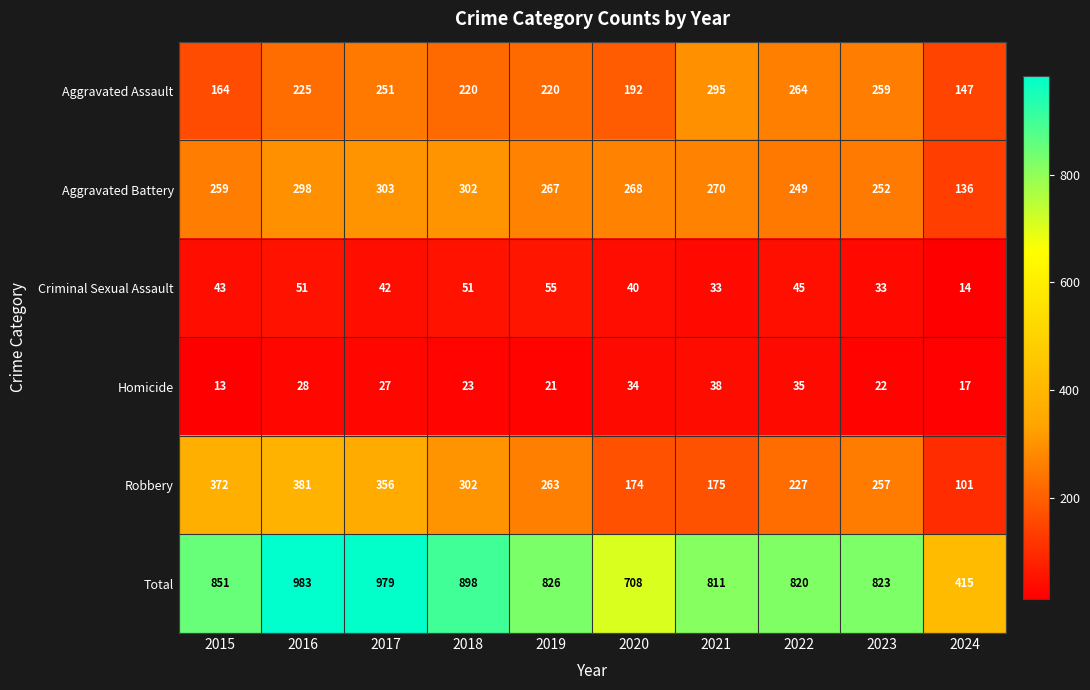

What is the total value across all series at 2015?

1702